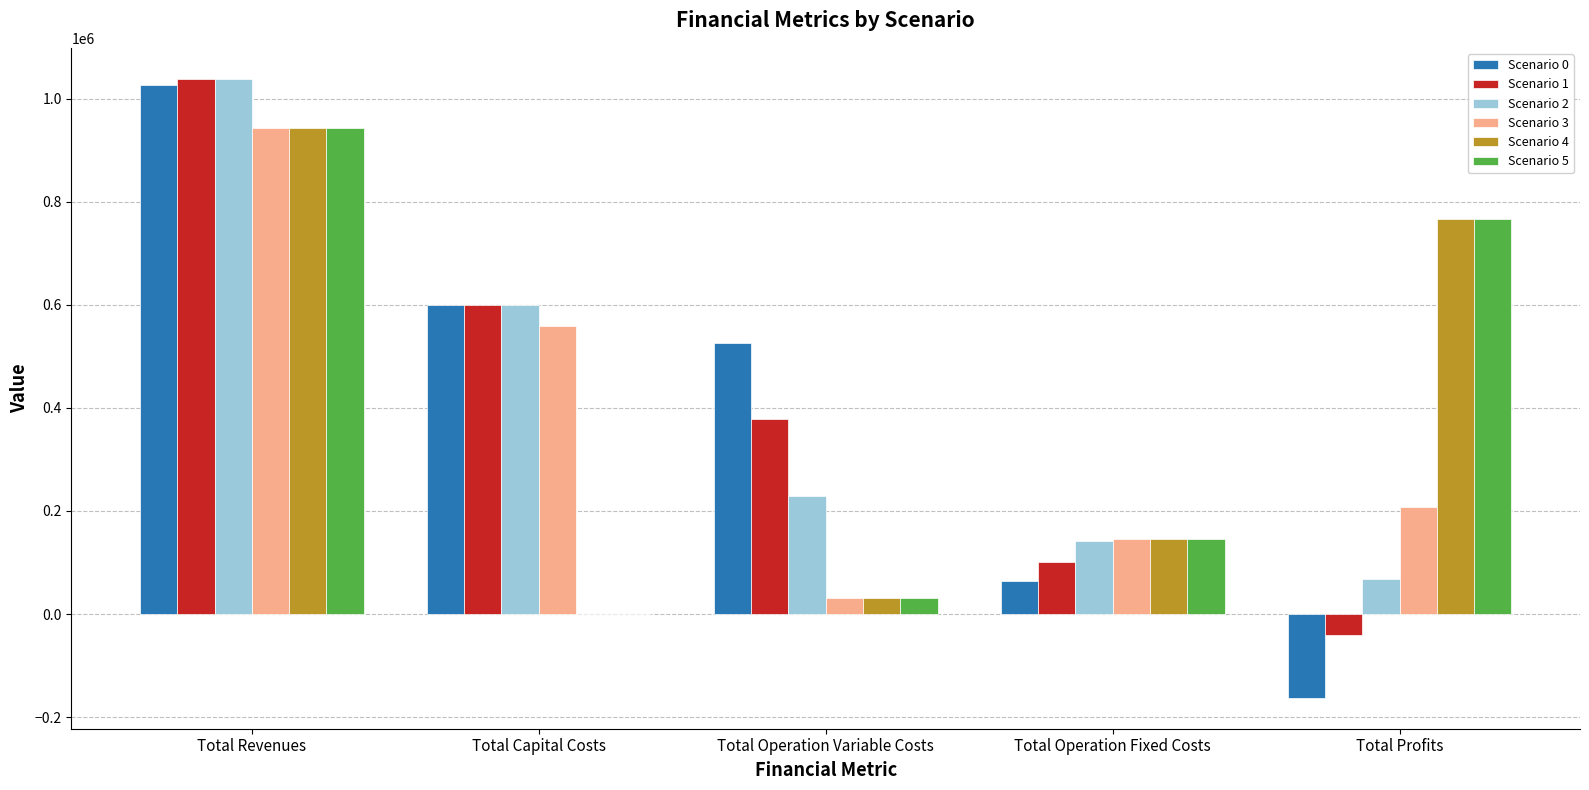

How many positive values does the Scenario 1 series have?

4